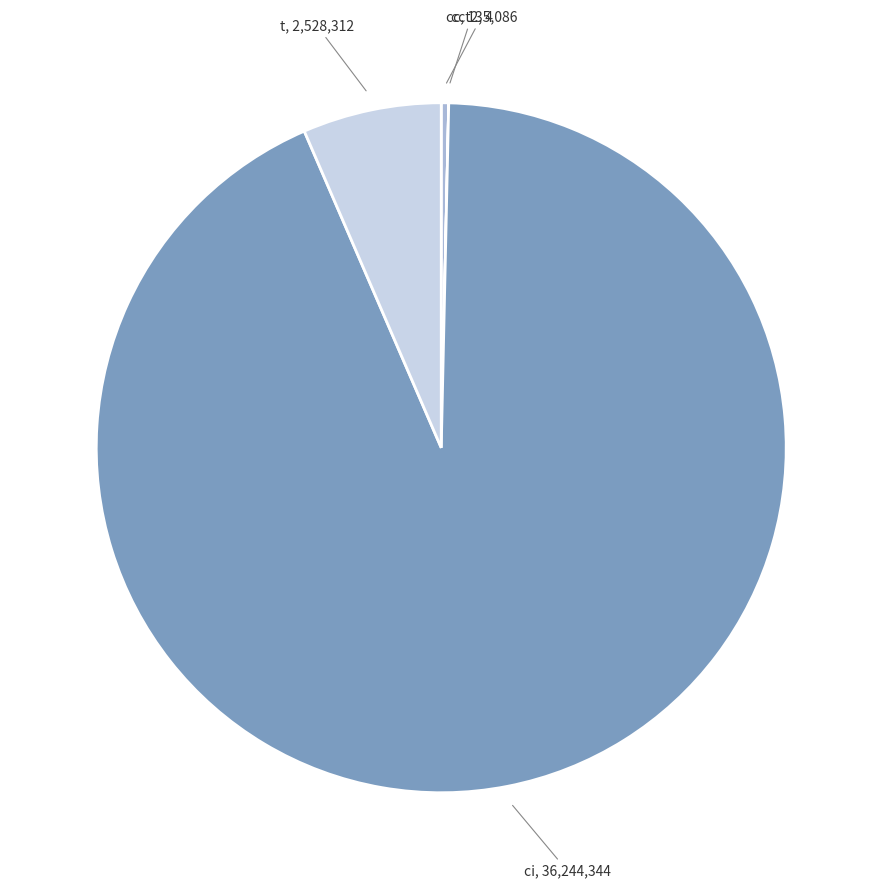

The t, 2,528,312 slice represents 1% of the pie. True or false?

False